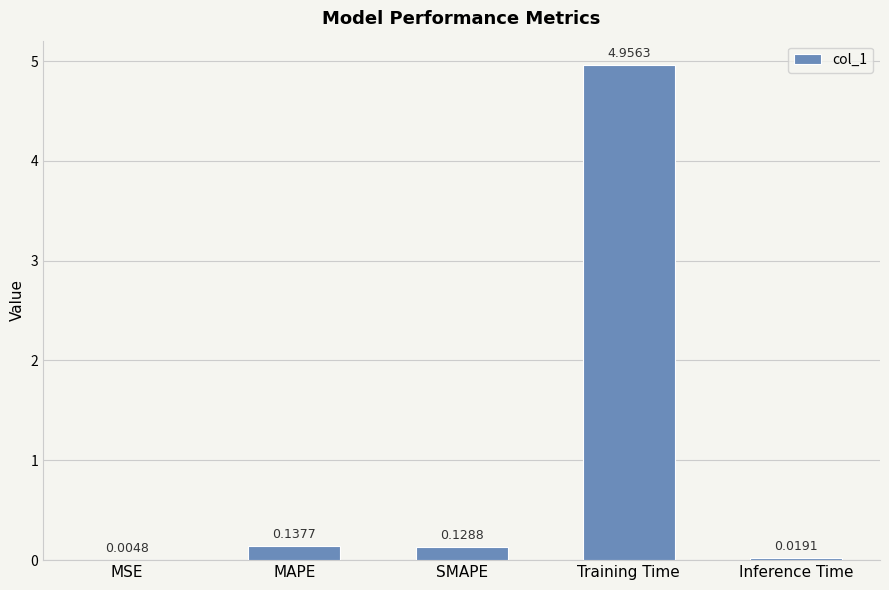

Where is the data nearest to the value 2?

MAPE